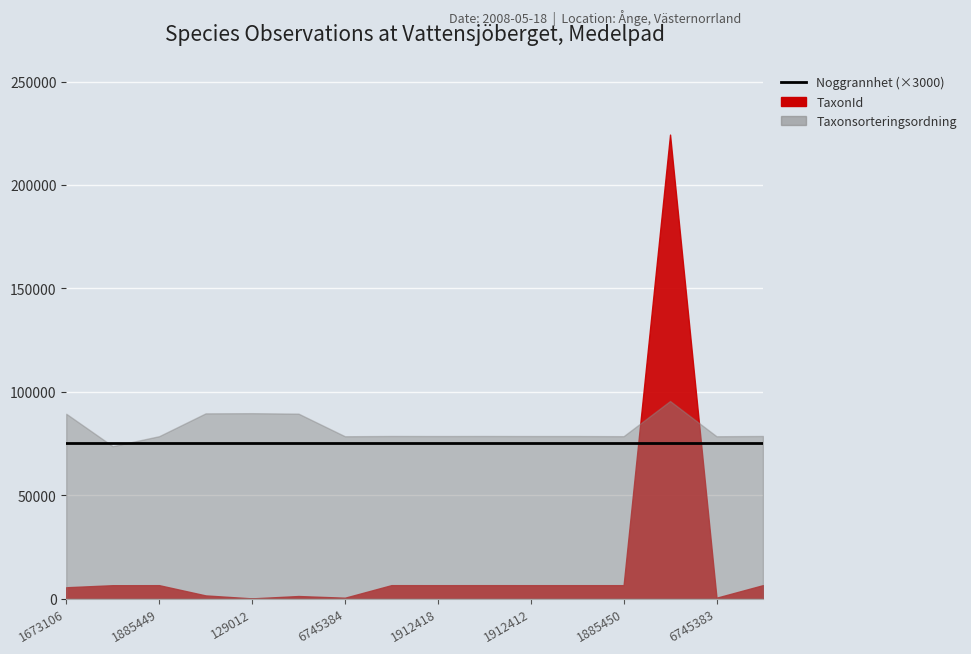

Is it true that TaxonId equals 388 at 6745384?

True